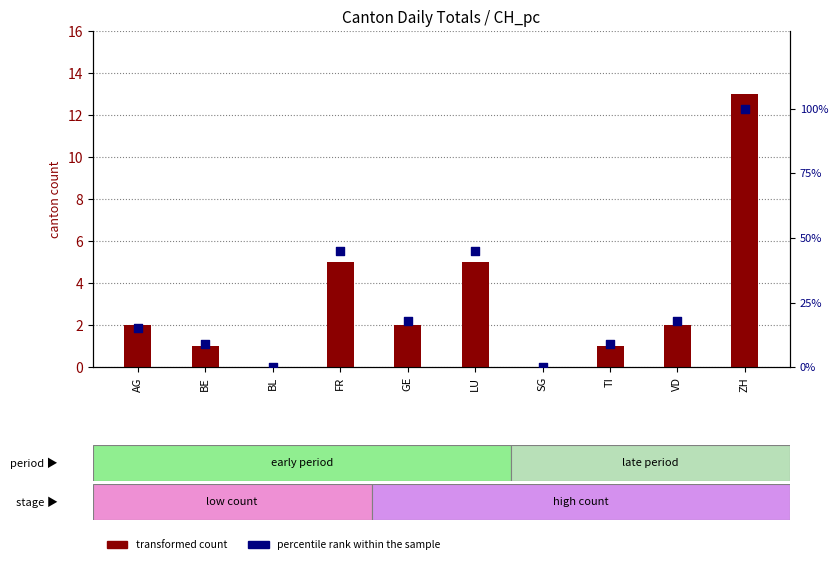

Which series contains the lowest Y value?

transformed count